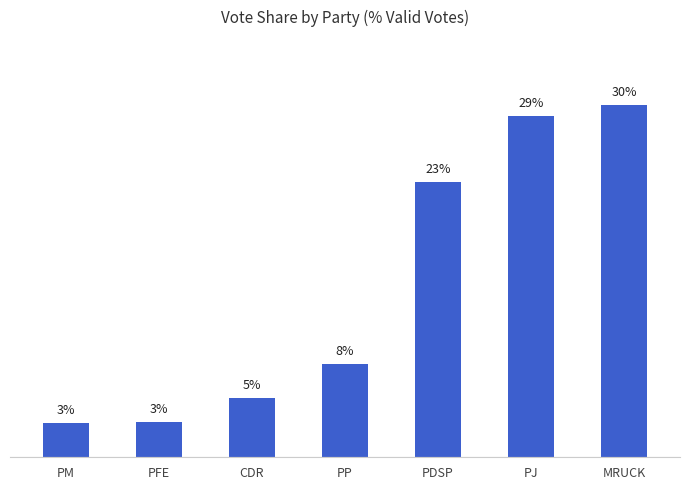

Where does the data first go above 7?

PP